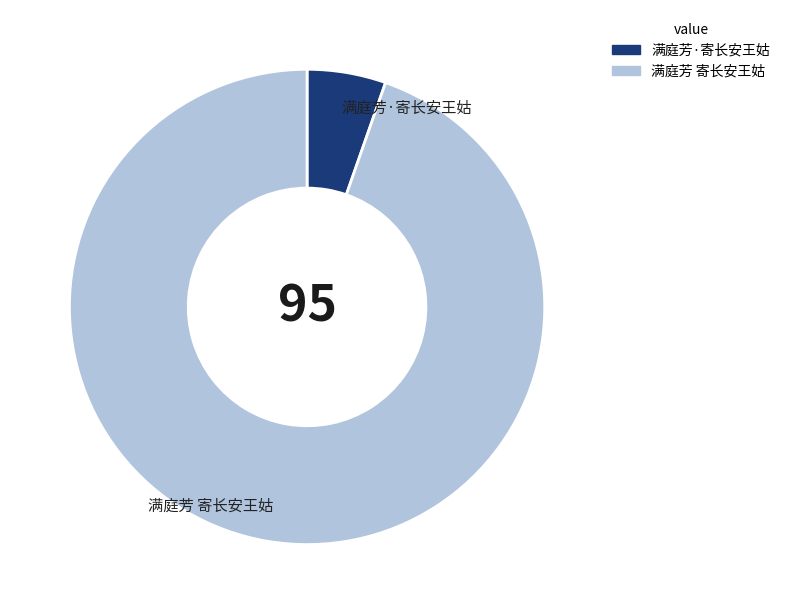

Is the sum of 满庭芳·寄长安王姑 and 满庭芳 寄长安王姑 greater than half?

Yes